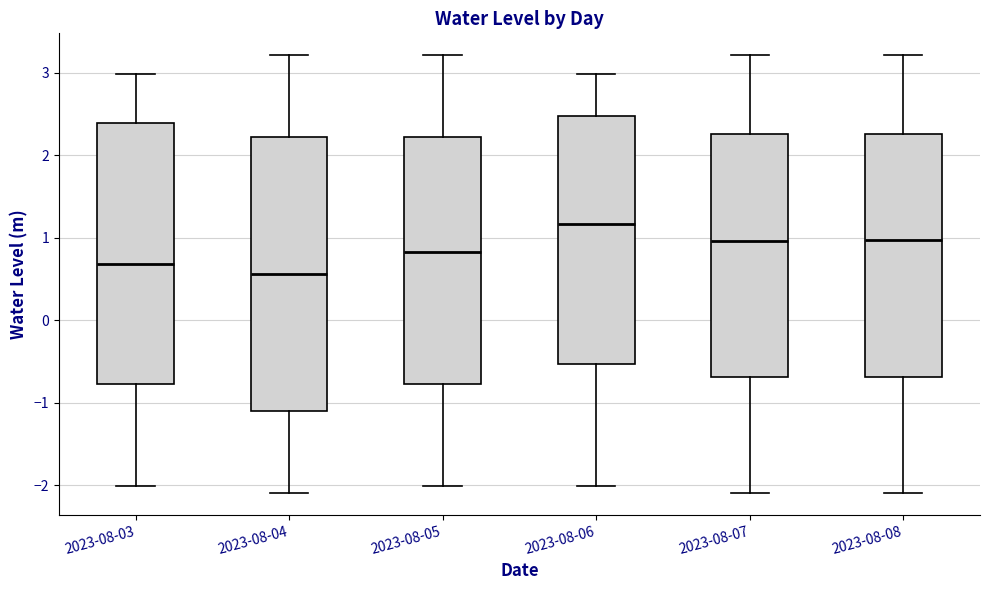

Where is the upper edge of the box for 2023-08-03 on the y-axis? The values are not printed on the chart, so give them approximately, as read against the axis.

2.4